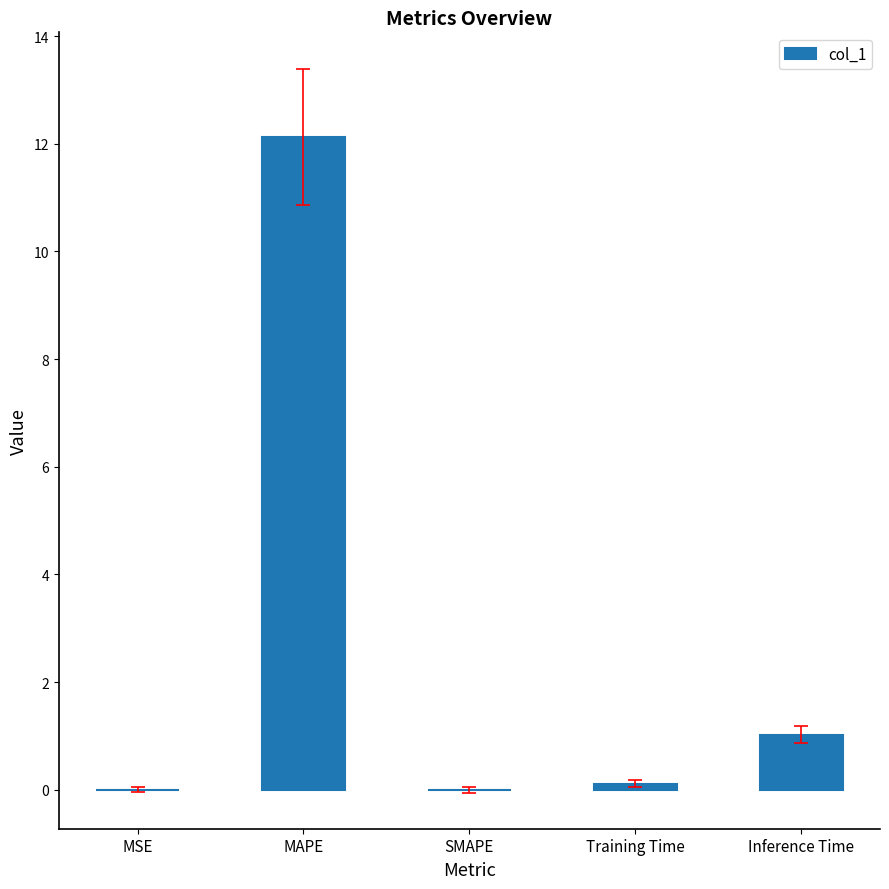

What is the change in value from Training Time to Inference Time?

+0.9